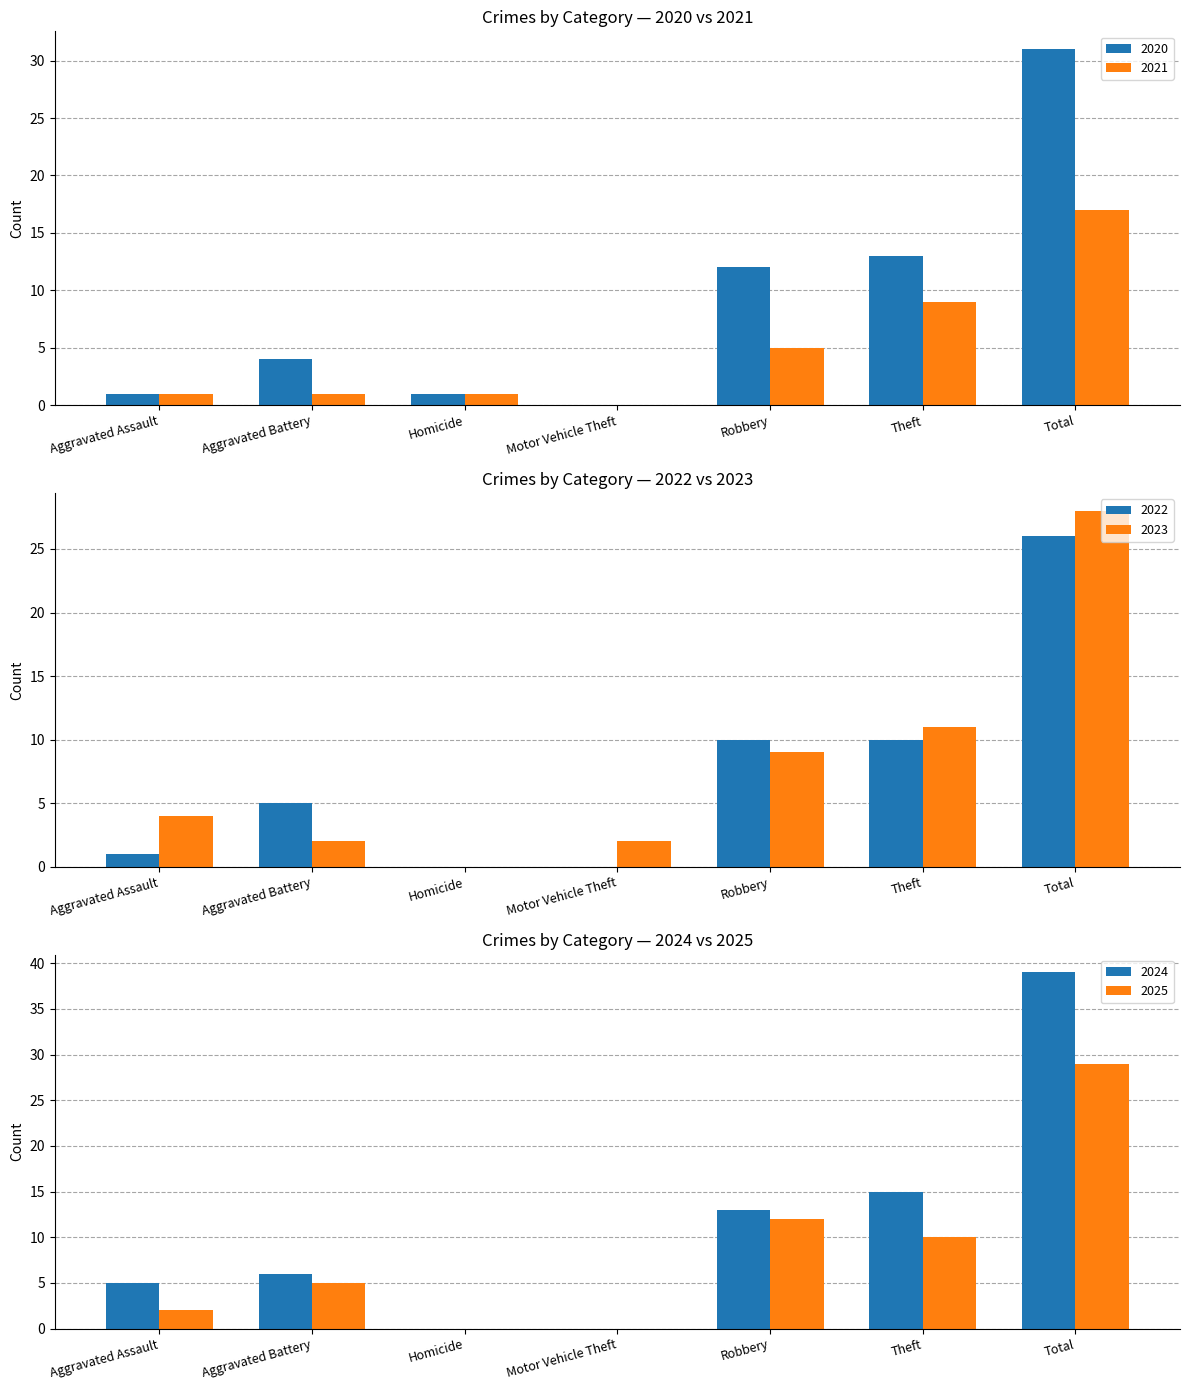

The 2025 series shows -15 at Motor Vehicle Theft. True or false?

False